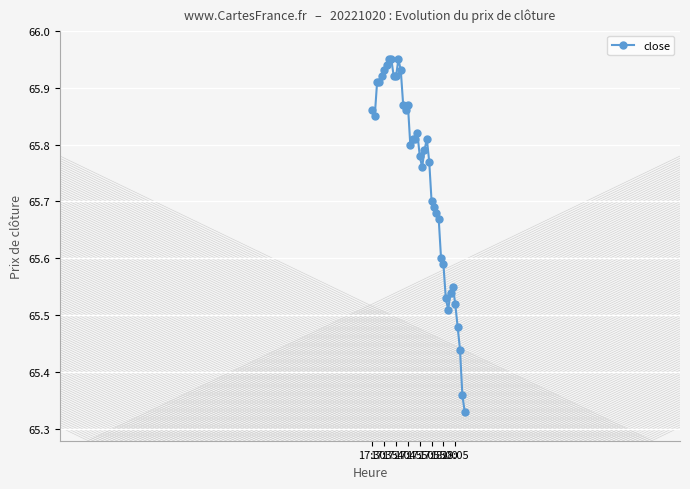

What is the sum of all values?

2629.9